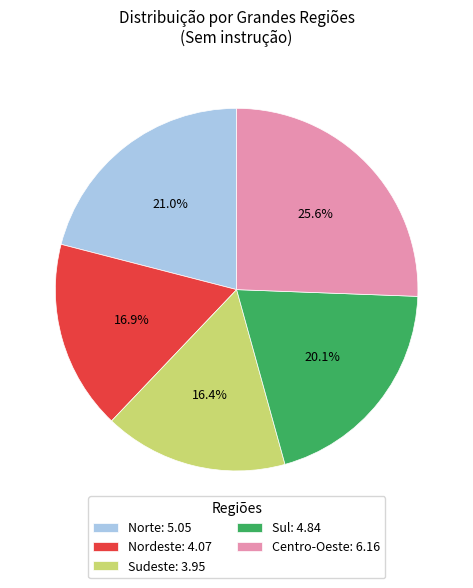

Is there a majority slice in this chart?

No